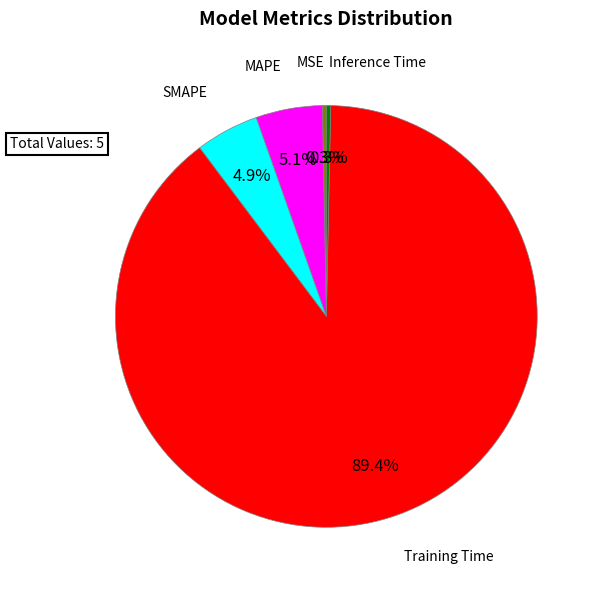

How much of the chart is everything except Inference Time?

99.7%